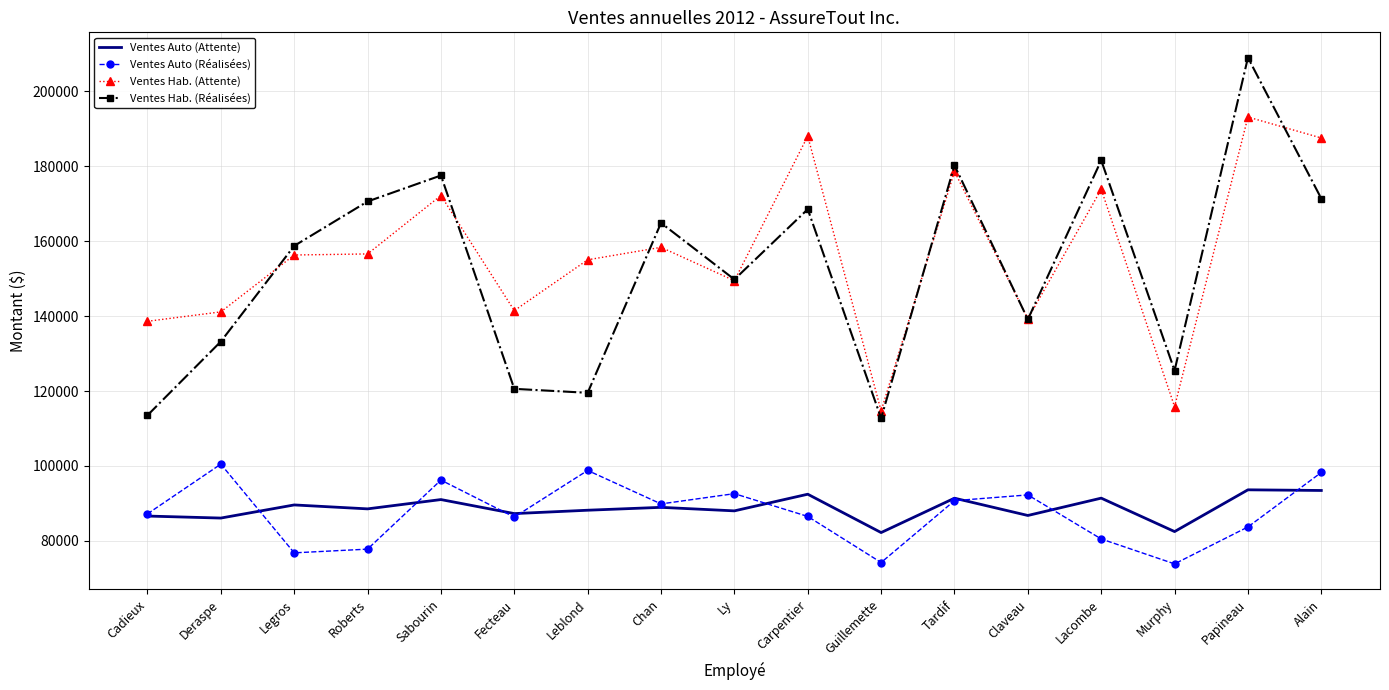

What is the difference between the second highest and minimum values in the Ventes Auto (Attente) series?

11231.5